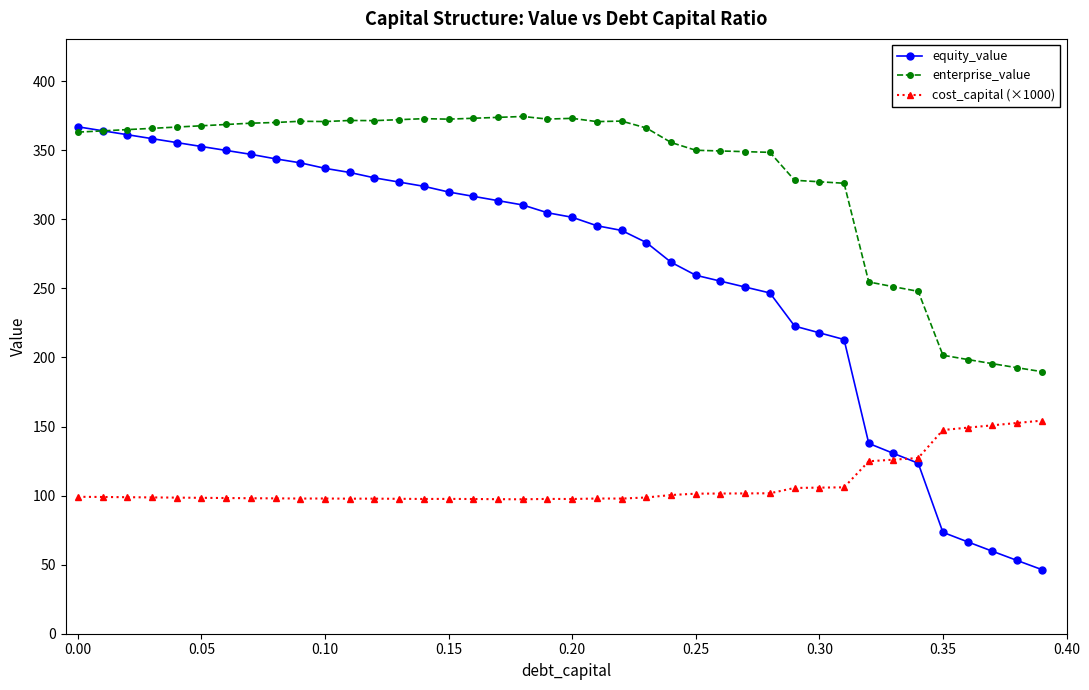

What is the value of the enterprise_value point at the 31st from the left?

327.2